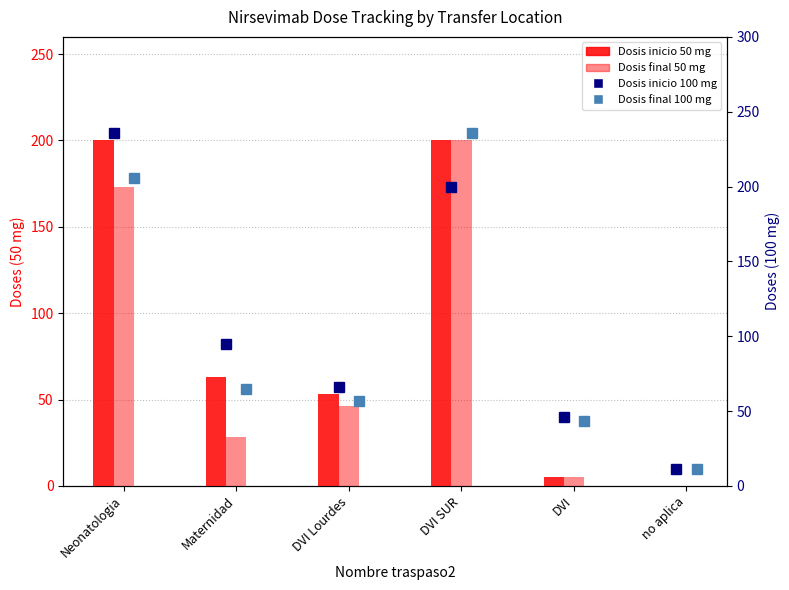

At how many categories does at least one series exceed 34?

5